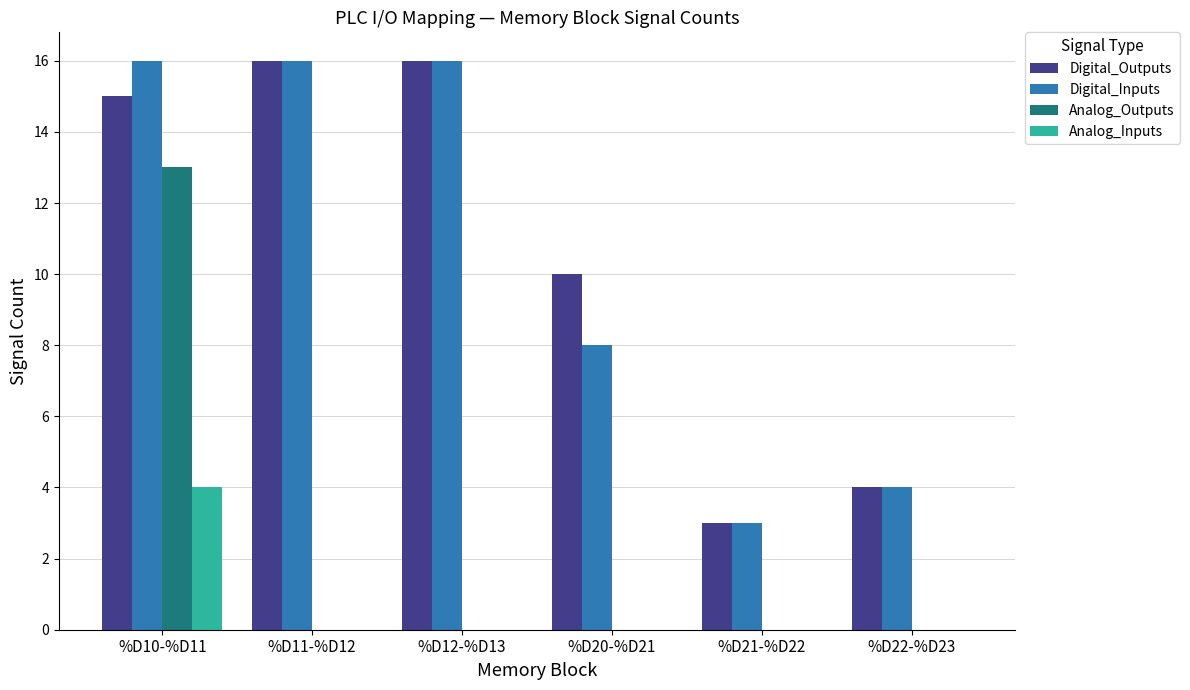

Between %D20-%D21 and %D22-%D23, which series saw the biggest shift?

Digital_Outputs